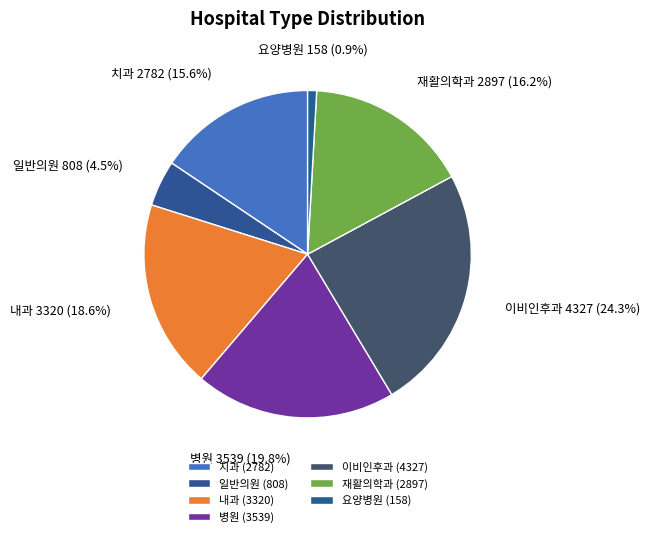

Rank the categories by value from lowest to highest.

요양병원 (158), 일반의원 (808), 치과 (2782), 재활의학과 (2897), 내과 (3320), 병원 (3539), 이비인후과 (4327)